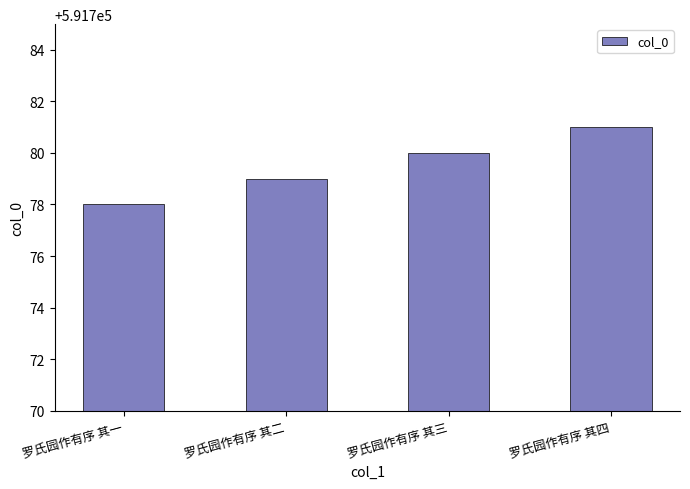

Which has a higher value, 罗氏园作有序 其二 or 罗氏园作有序 其三?

罗氏园作有序 其三